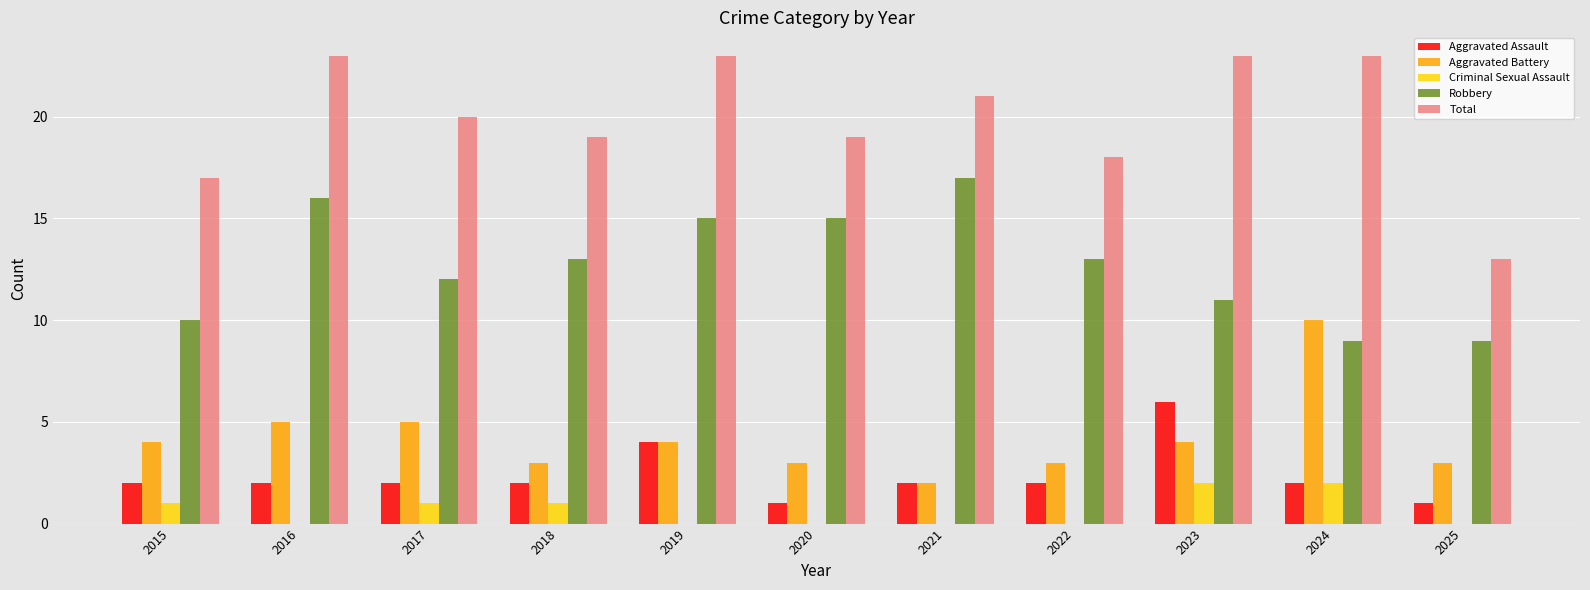

What is the sum of all Total values?

219